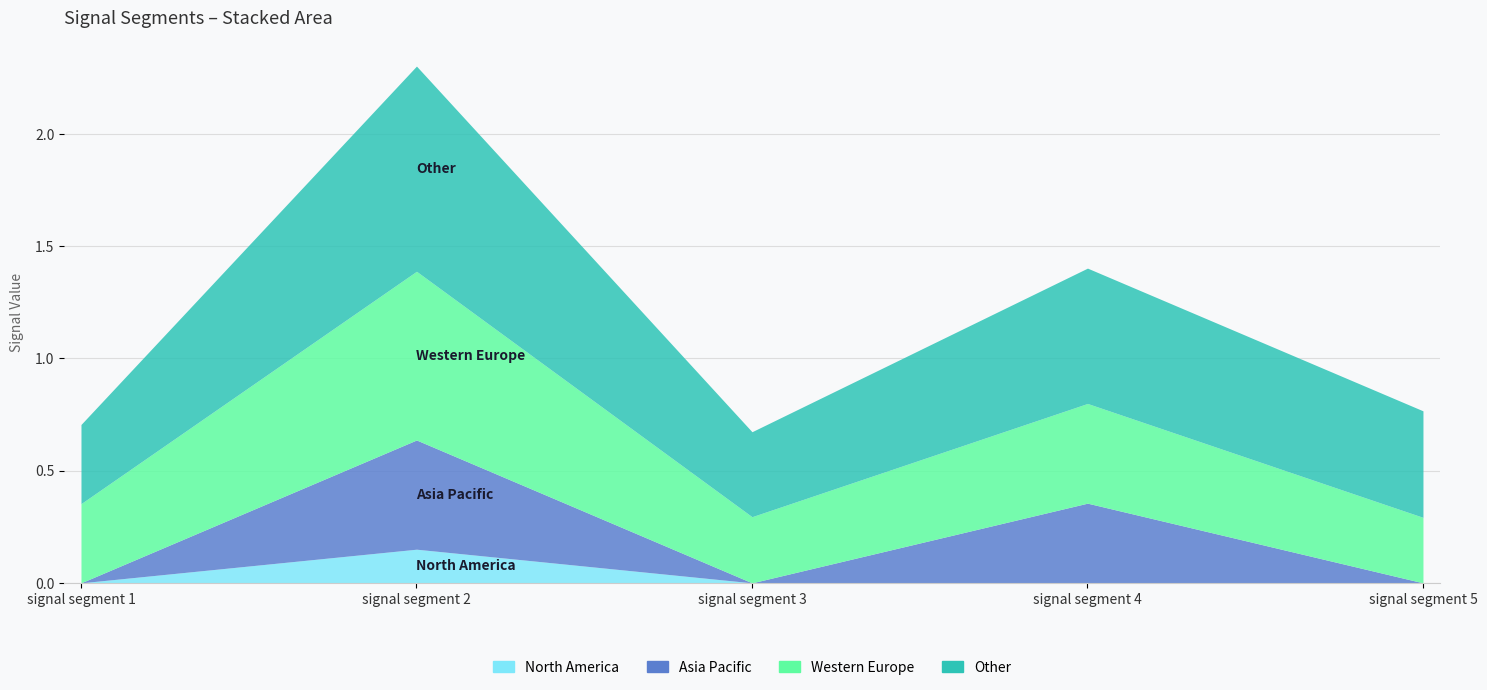

What is the value of the Western Europe point at the 4th from the left?

0.4